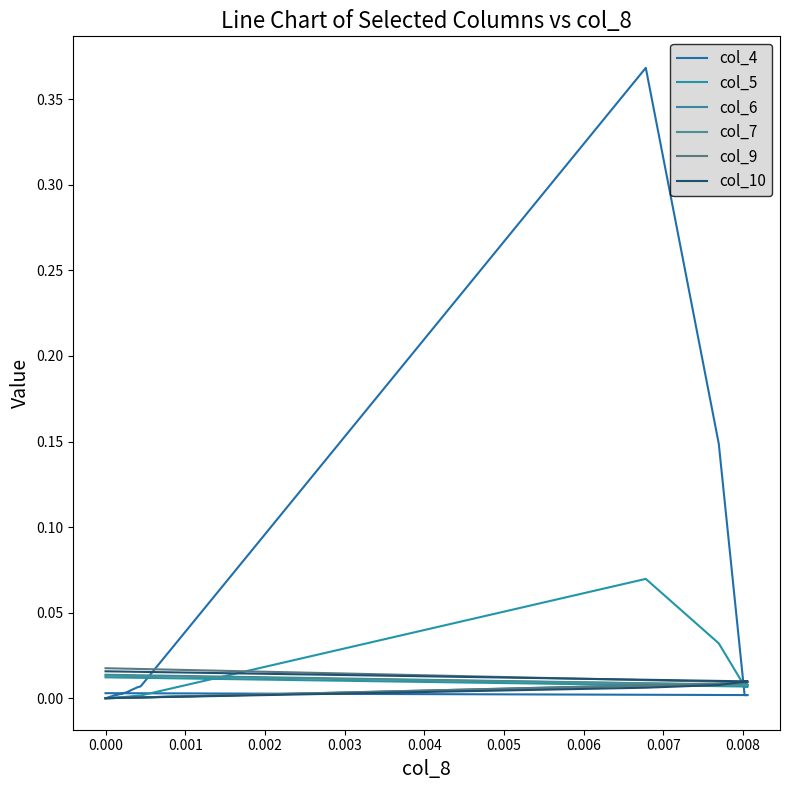

At how many categories does at least one series exceed 0?

15